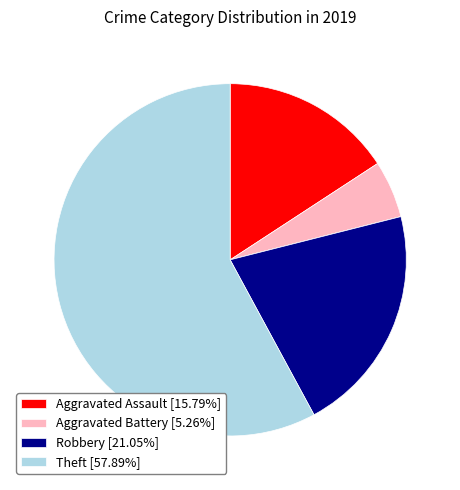

How many segments does this pie chart have?

5